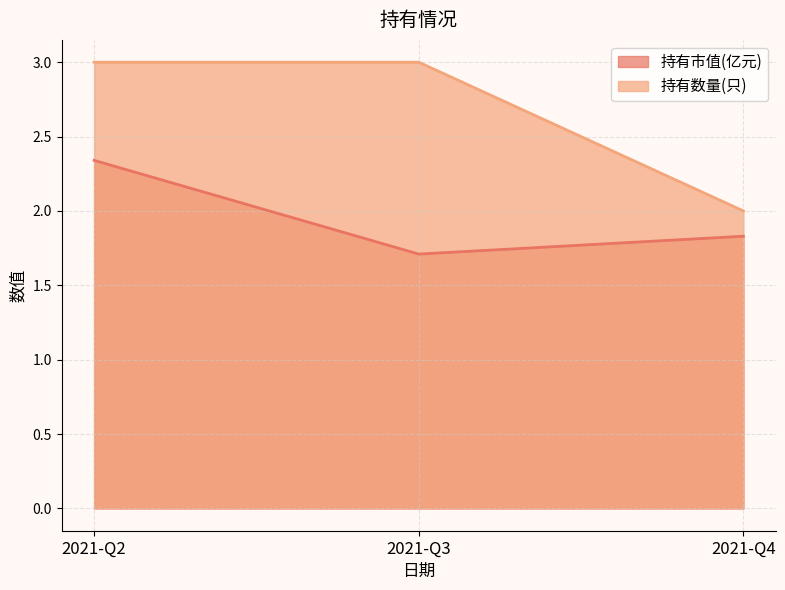

The 持有数量(只) series shows 3.0 at 2021-Q3. True or false?

True